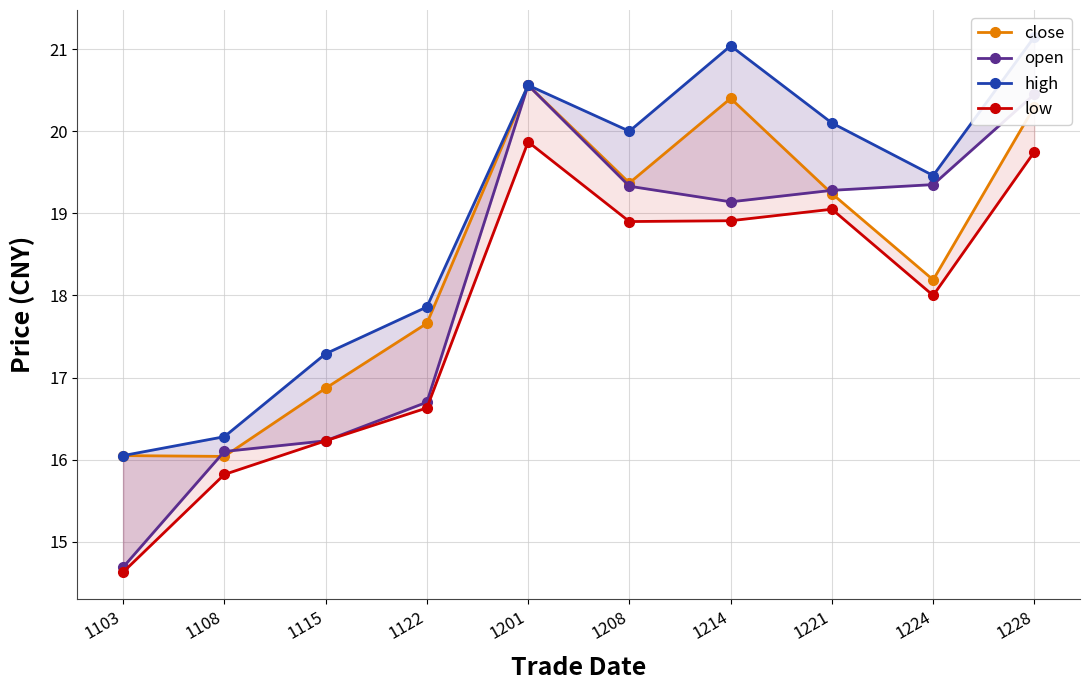

What is the sum of the open values at 1214 and 1103?

33.8